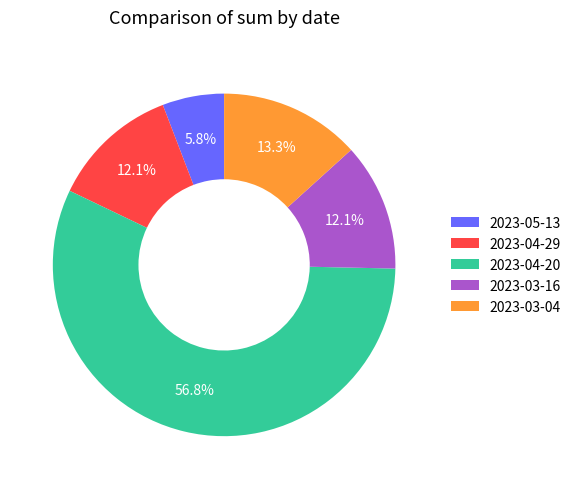

What percentage is the 2023-05-13 slice, to the nearest percent?

6%